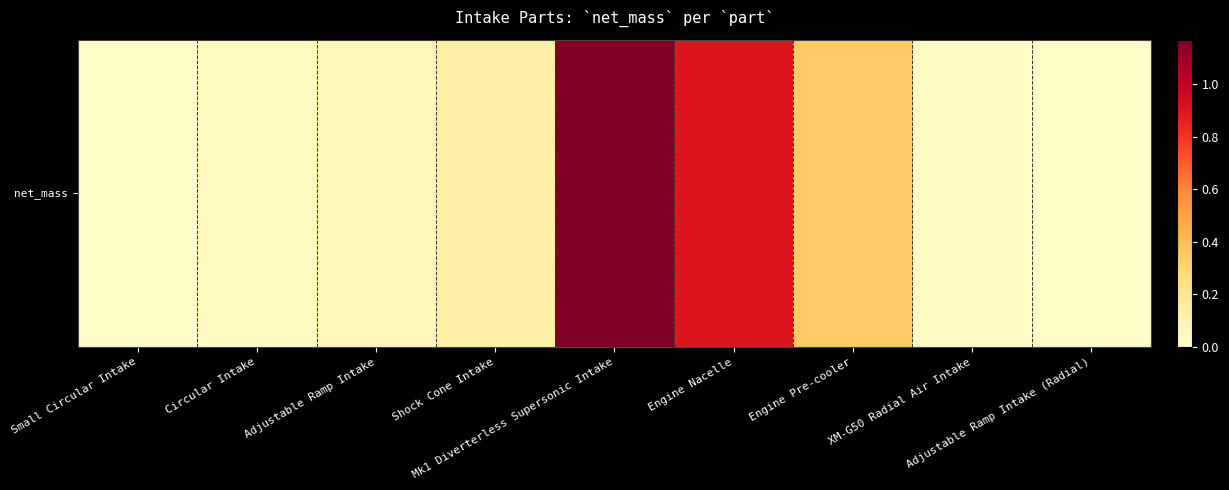

How many categories are shown in the chart?

9